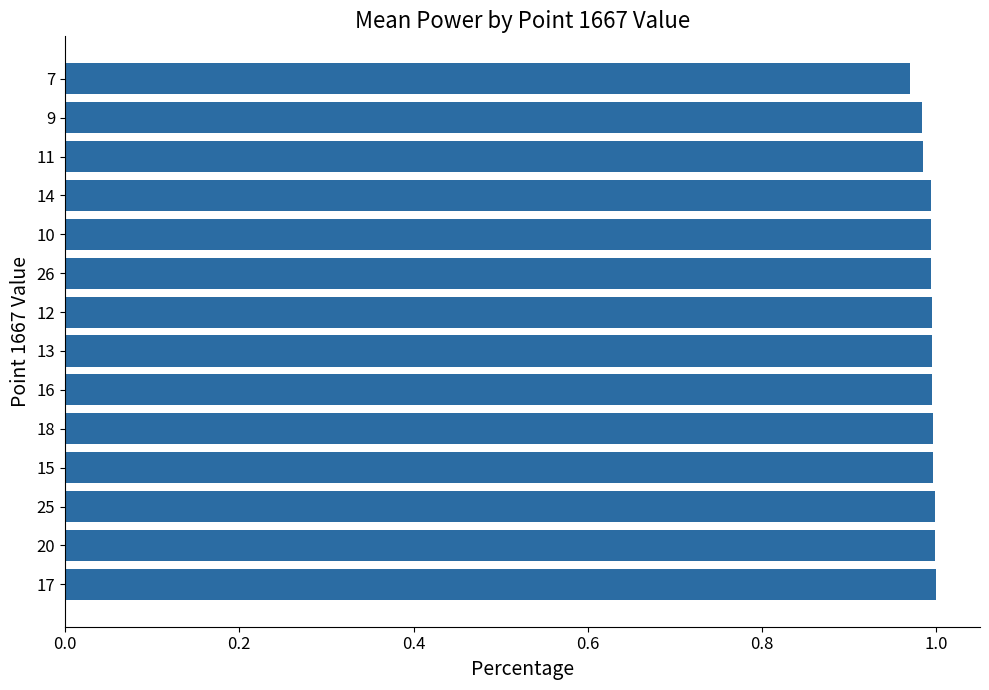

What is the sum of the values at 15 and 9?

2.0